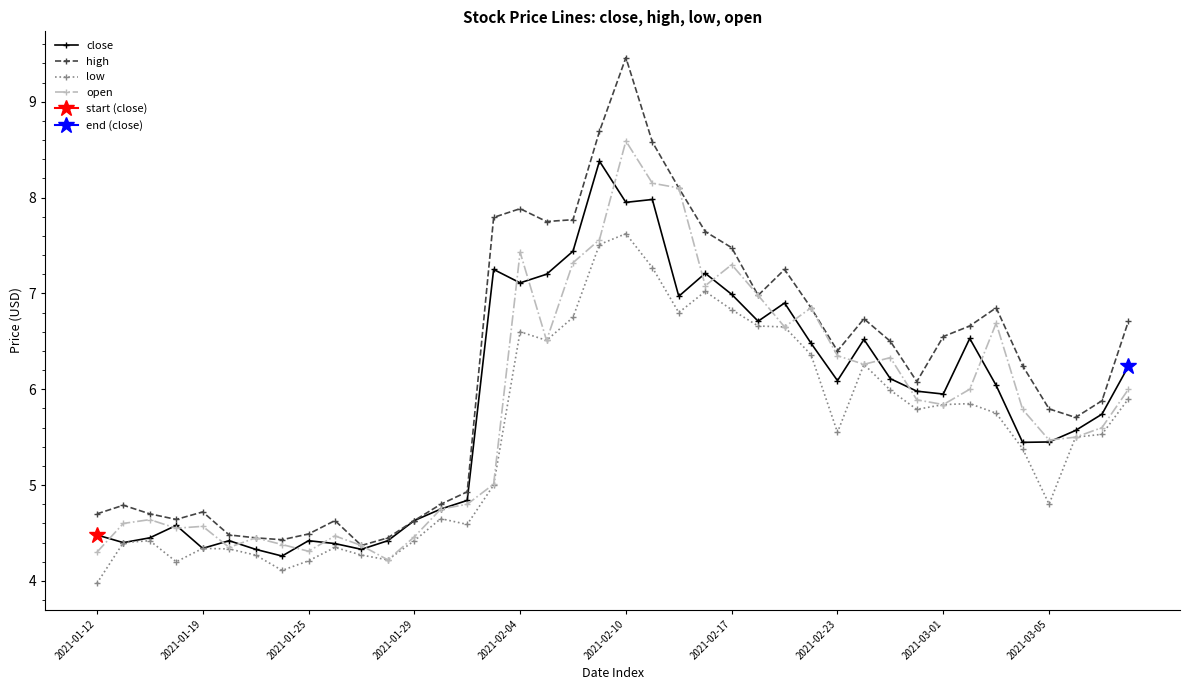

What is the approximate value of low at 2021-01-12?

4.0